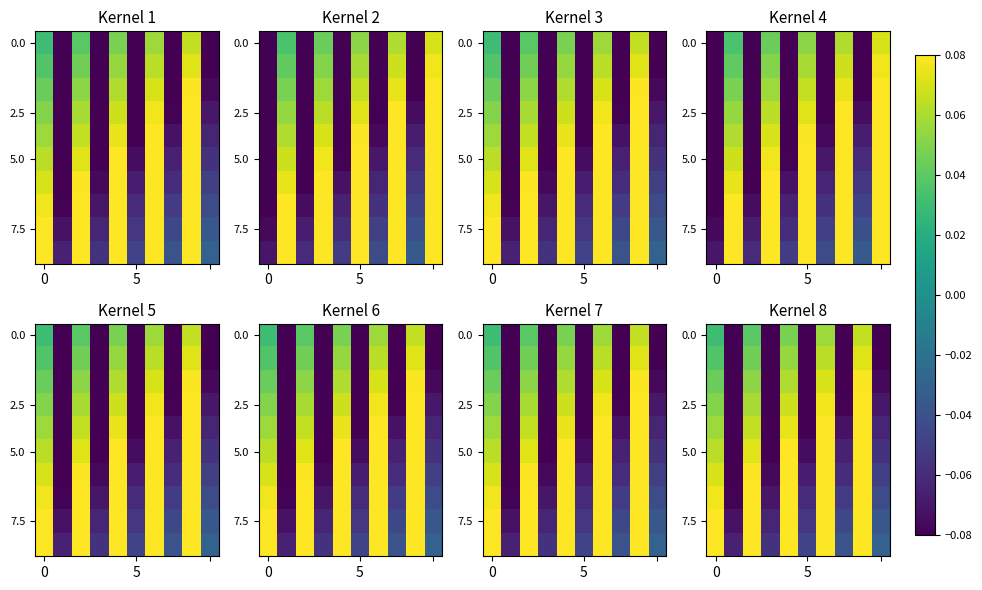

What is the difference between the maximum and second lowest values in the 5.0 series?

0.2